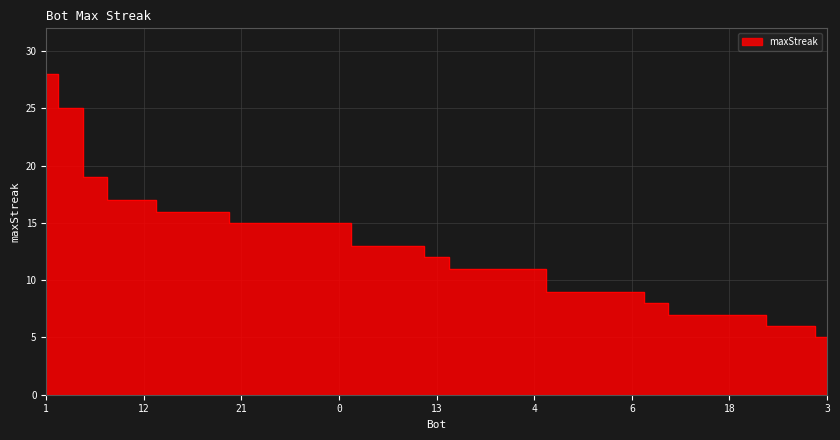

What is the maximum value shown in the chart?

28